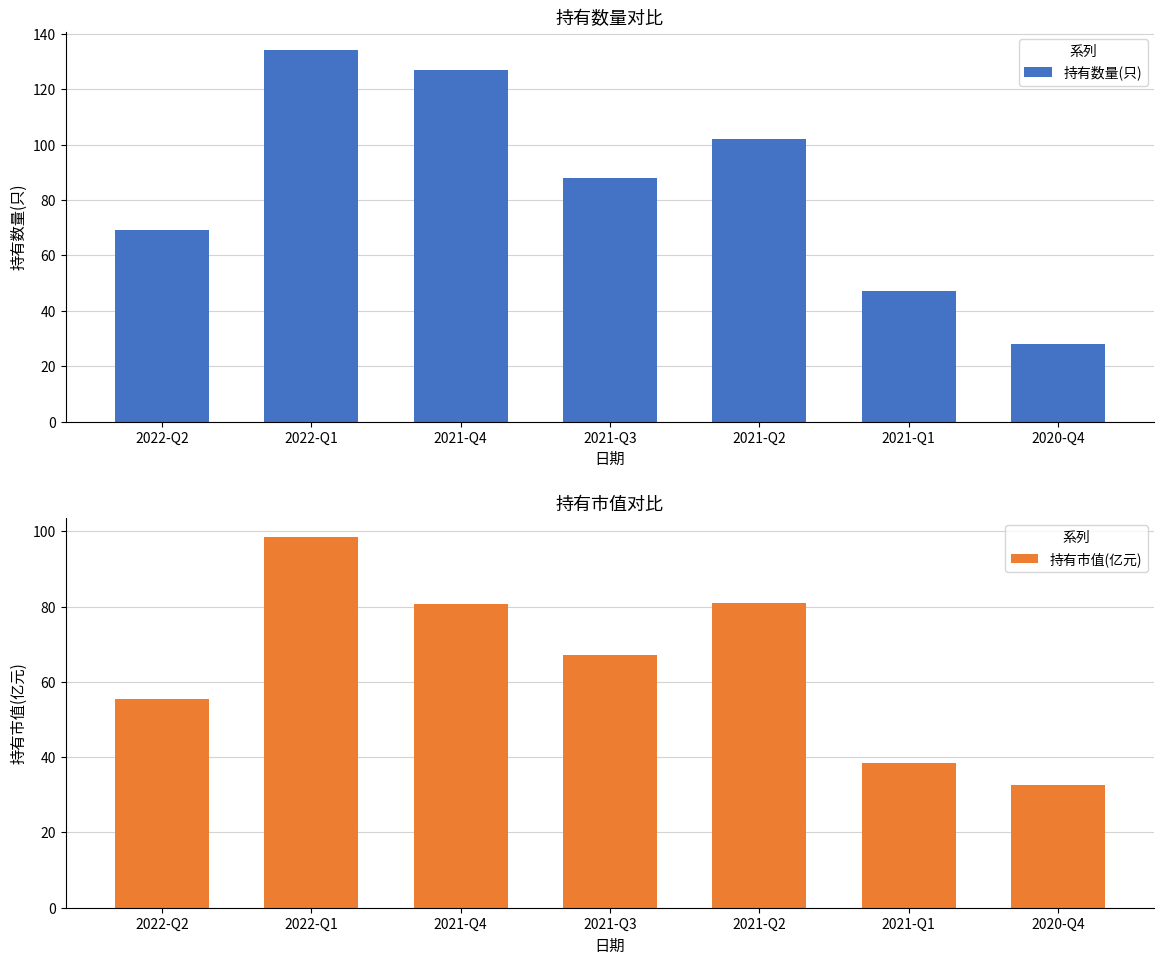

What is the sum of all 持有数量(只) values?

595